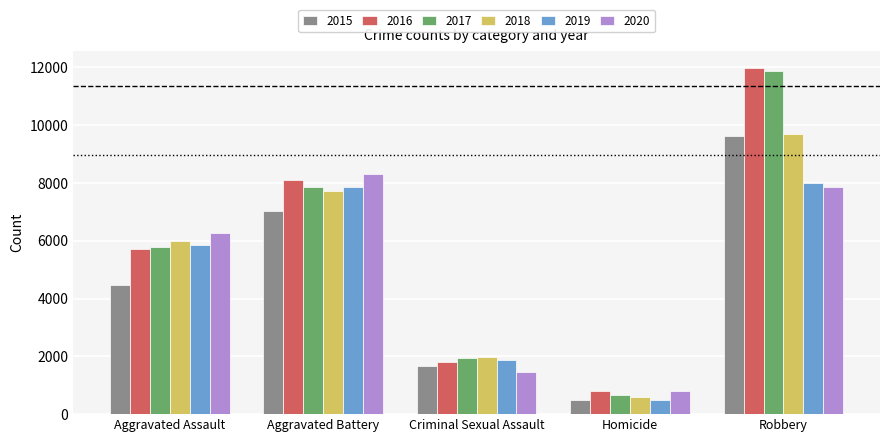

How many bars are there in each group?

6